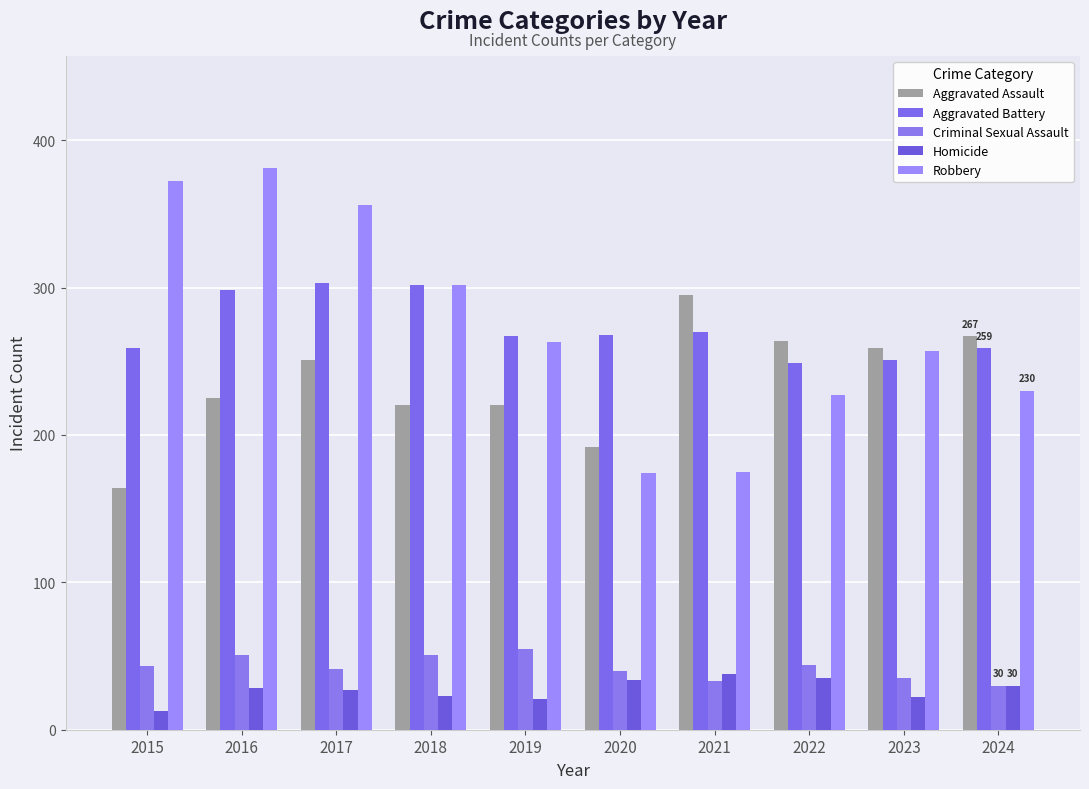

The value of Criminal Sexual Assault at 2022 is 28. True or false?

False